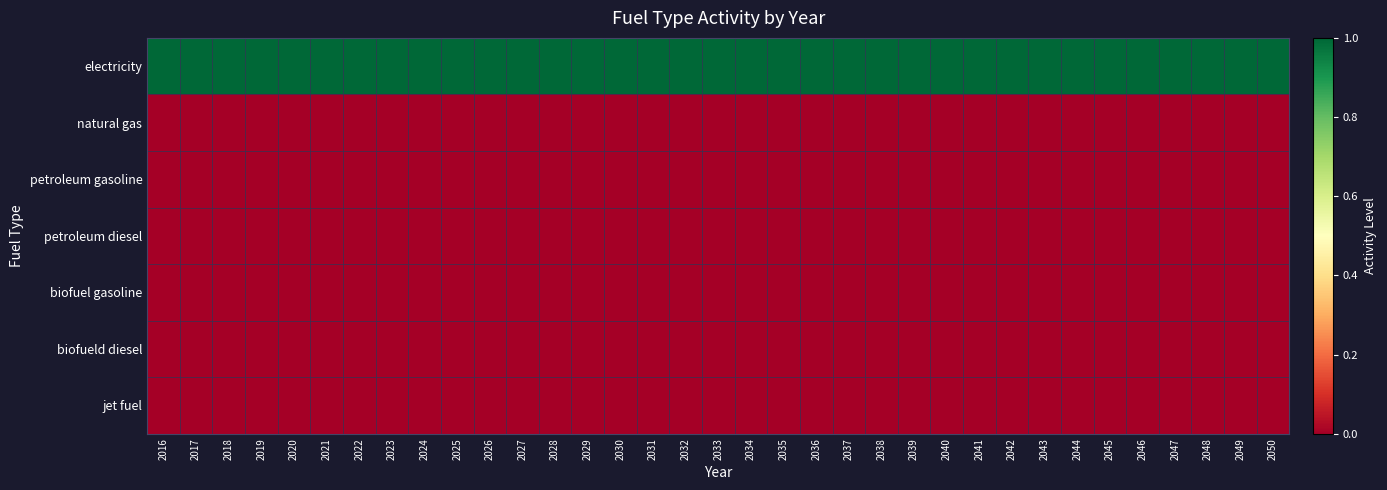

List the series in order of their peak value, lowest first.

natural gas, petroleum gasoline, petroleum diesel, biofuel gasoline, biofueld diesel, jet fuel, electricity